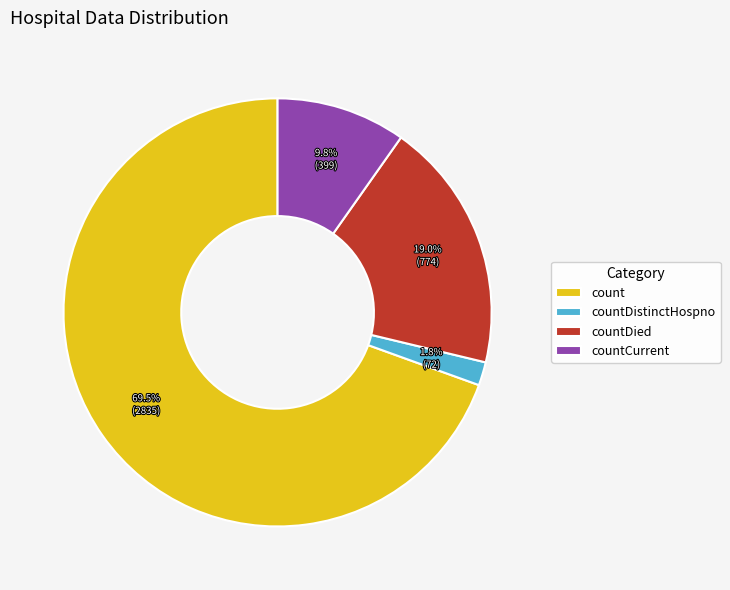

To the nearest percent, what is the average slice percentage?

25%